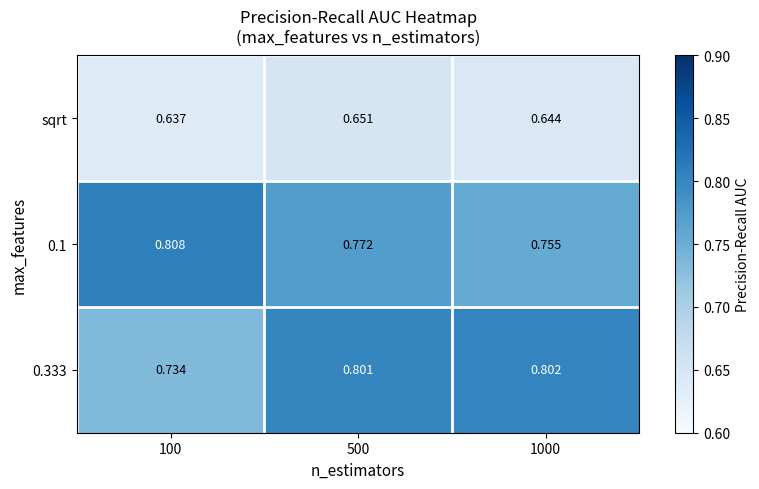

Is the value of 0.333 at 100 greater than the value of 0.1 at 100?

No